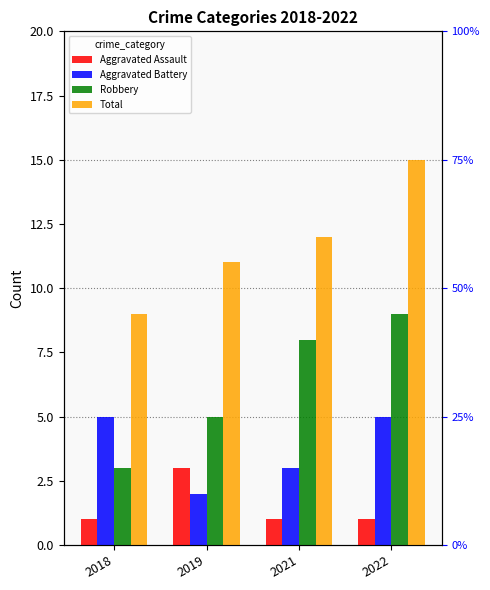

Is it true that Aggravated Assault equals 1 at 2021?

False